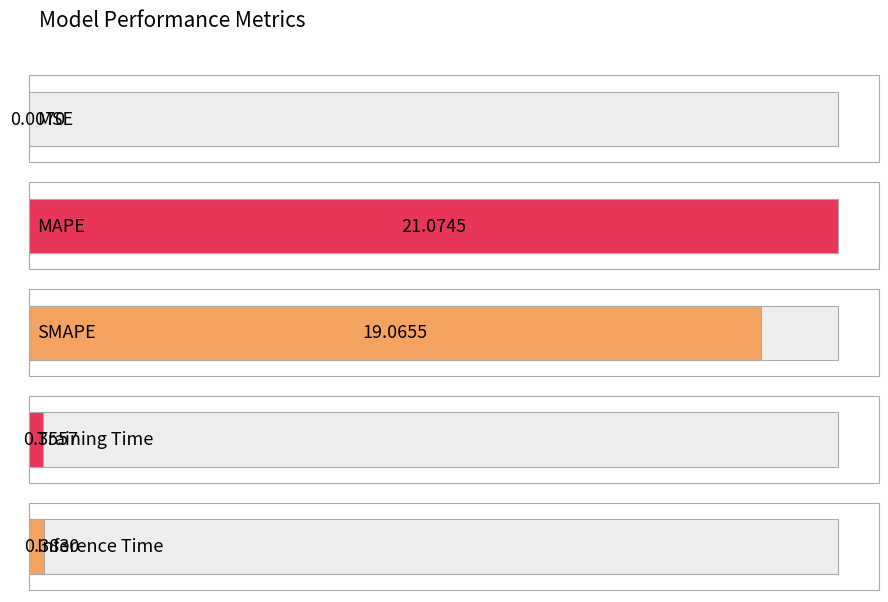

Reading right to left, what are all the values shown in this chart?

0.4	0.4	19.1	21.1	0.0